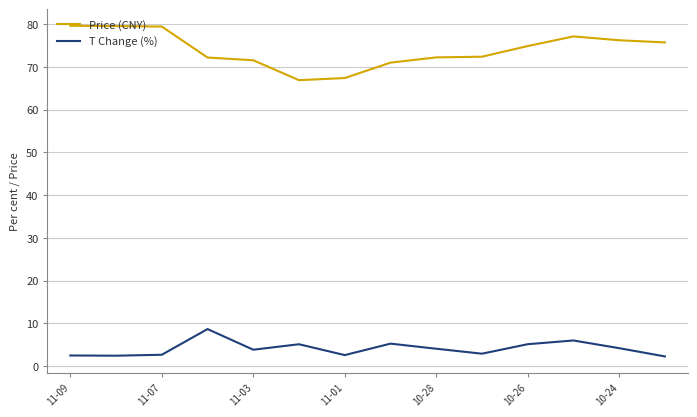

What is the maximum value for T Change (%)?

8.7